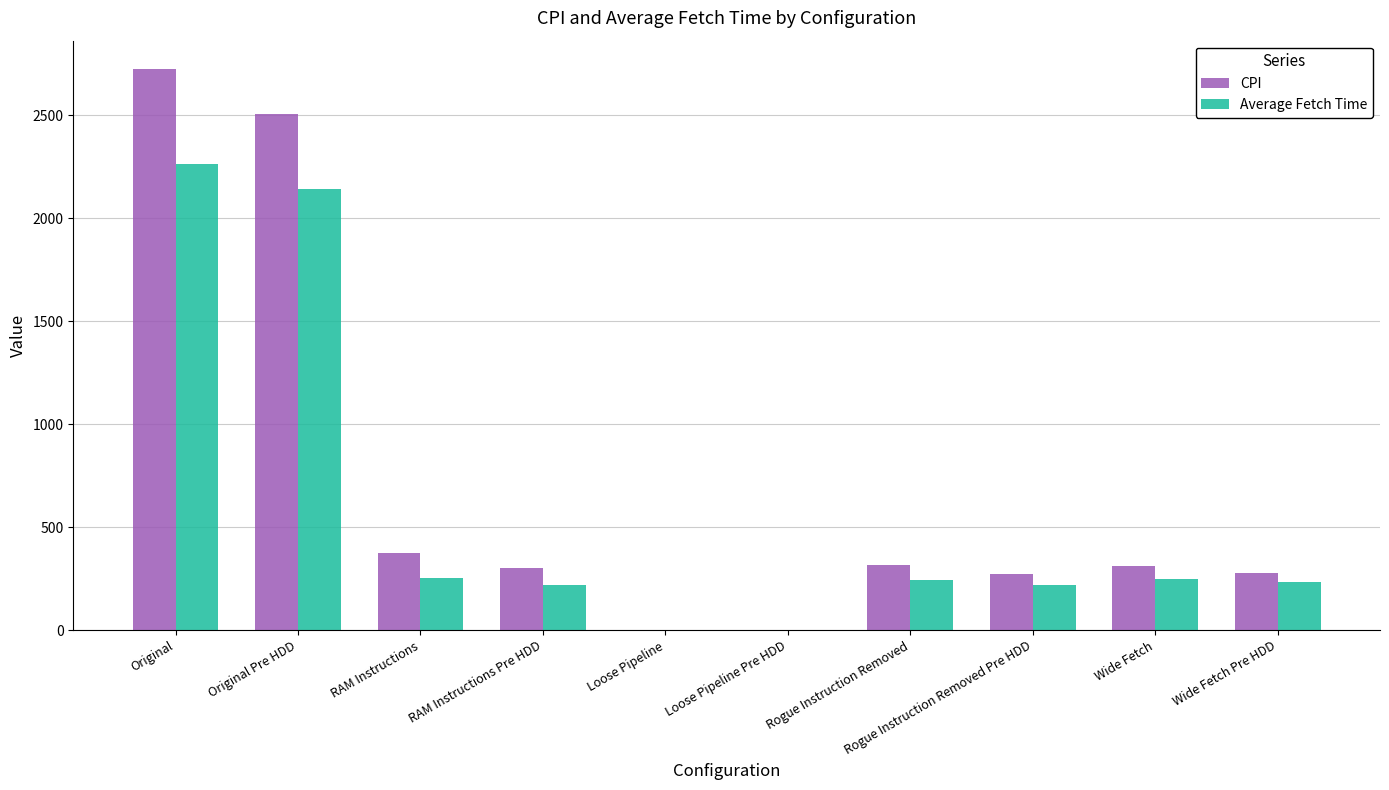

True or false: CPI has a value of 172.1 at RAM Instructions.

False